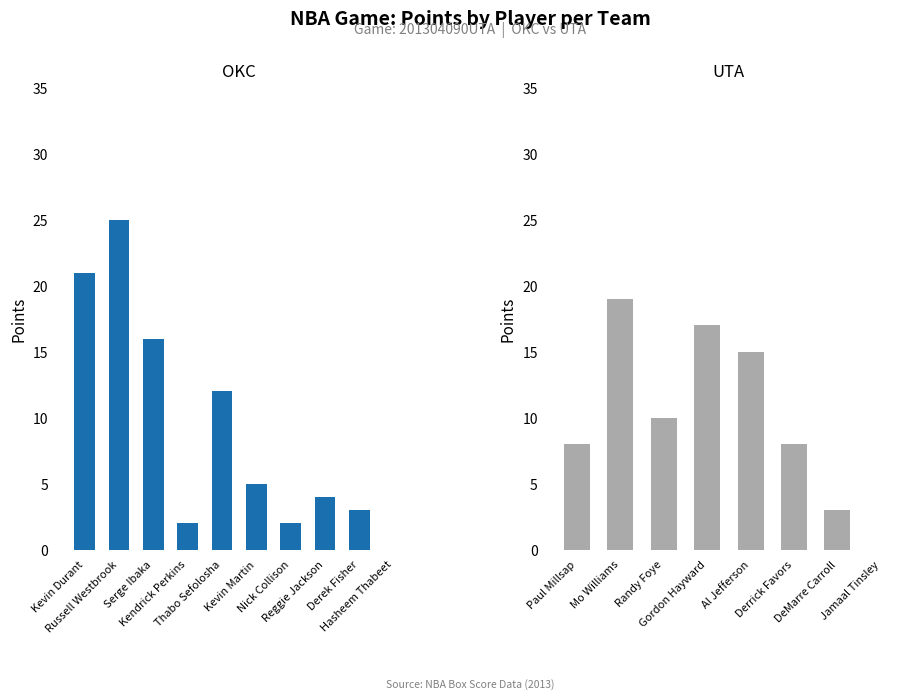

What is the sum of the values at Derek Fisher and Kevin Martin?

8